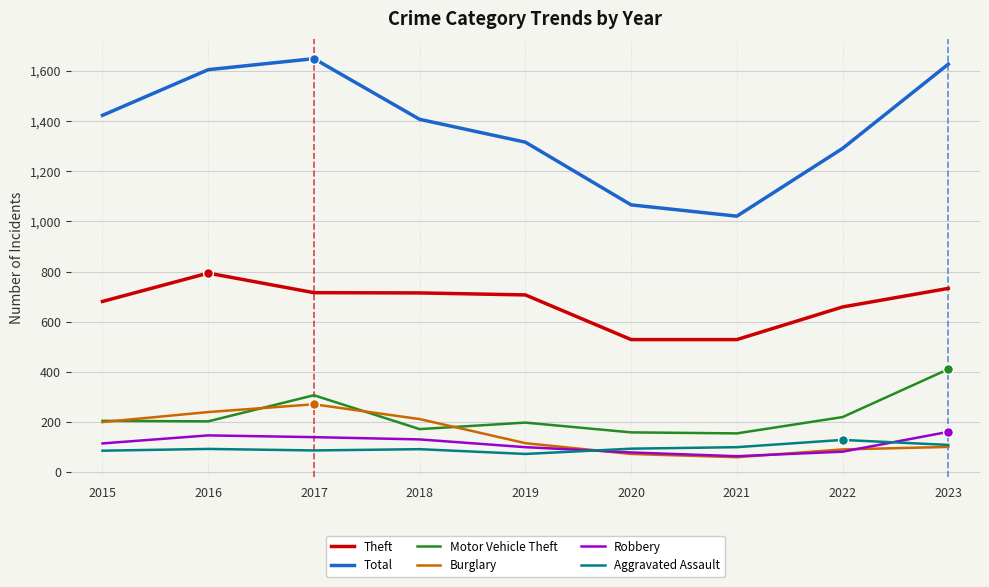

Is the value of Robbery at 2015 greater than the value of Aggravated Assault at 2015?

Yes